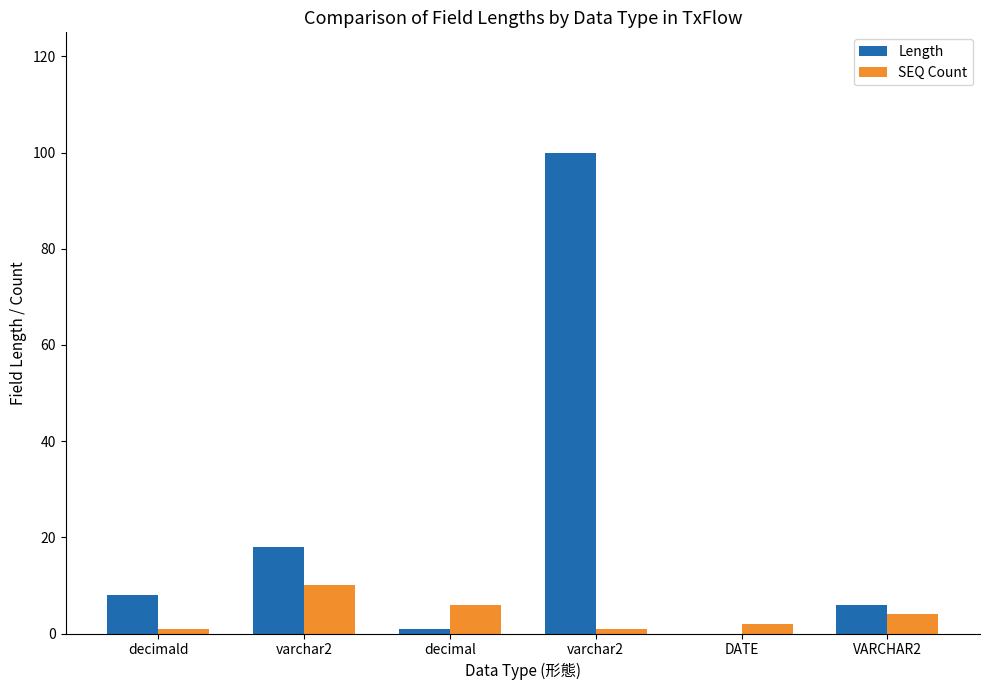

What is the maximum value for Length?

100